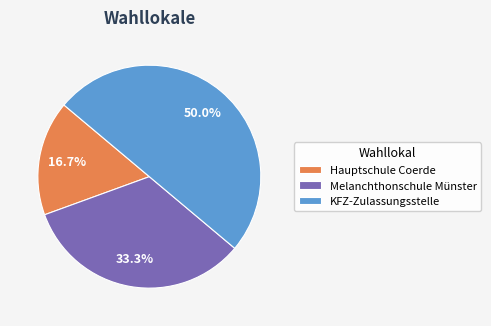

What is the ratio of the value at KFZ-Zulassungsstelle to the value at Hauptschule Coerde?

3.0